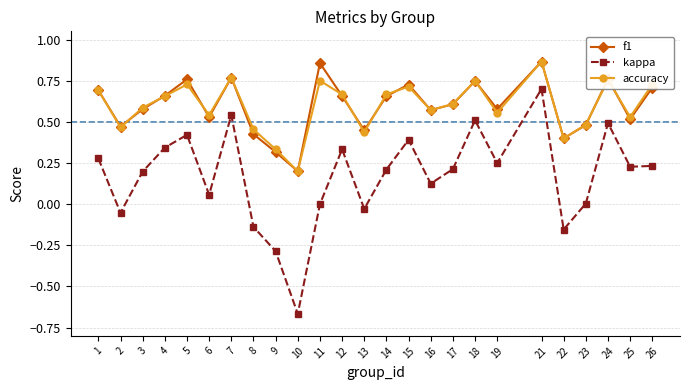

At 11, list the series in order from smallest to largest.

kappa, accuracy, f1